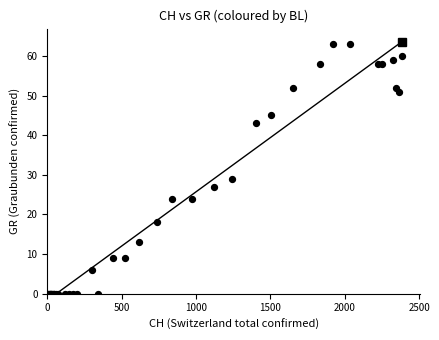

What Y value in the scatter plot is closest to 31?

29